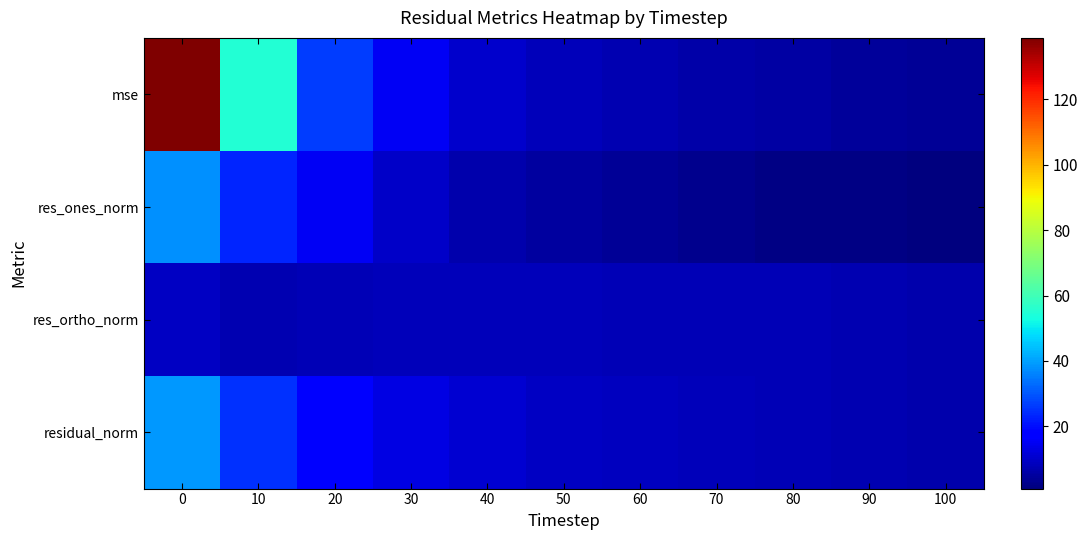

List the series in order of their peak value, lowest first.

res_ortho_norm, res_ones_norm, residual_norm, mse